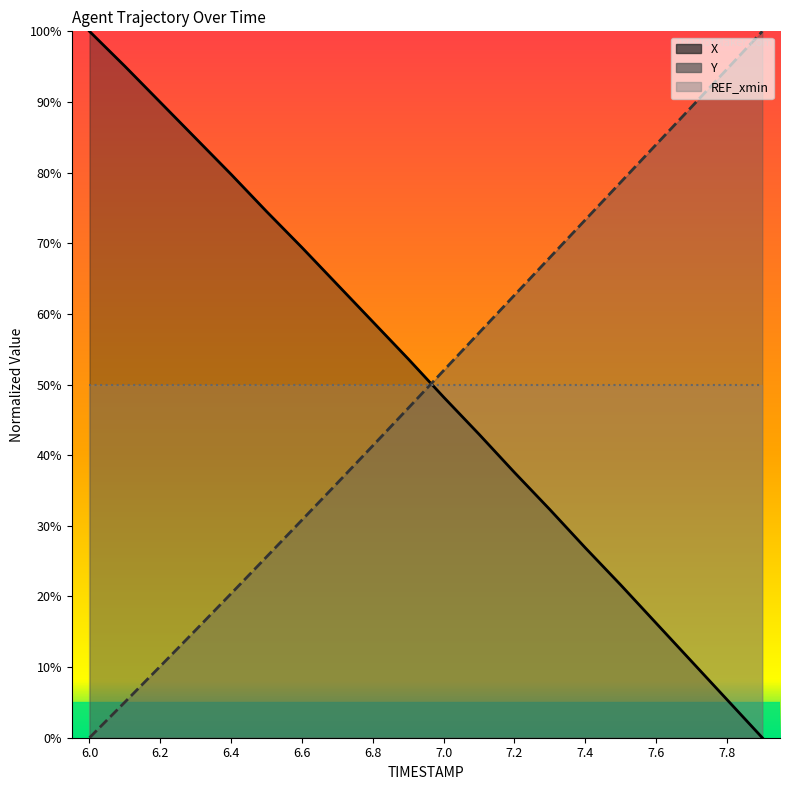

How many intersections are there between X and Y?

1